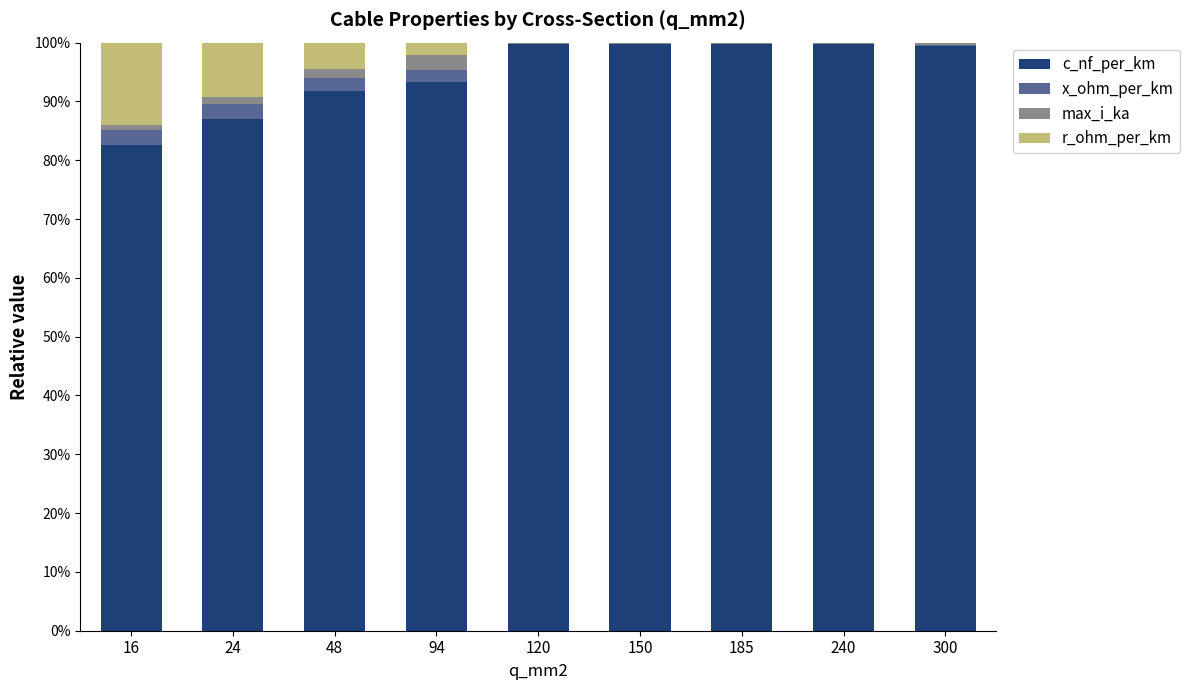

Does the chart contain stacked bars?

Yes